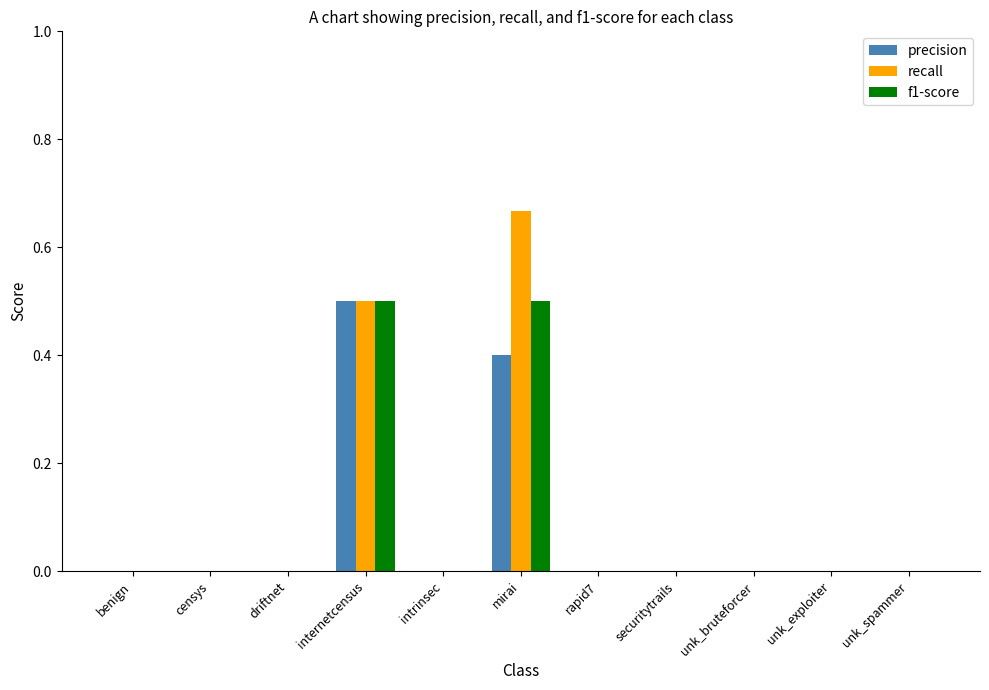

The value of precision at mirai is 0.4. True or false?

True